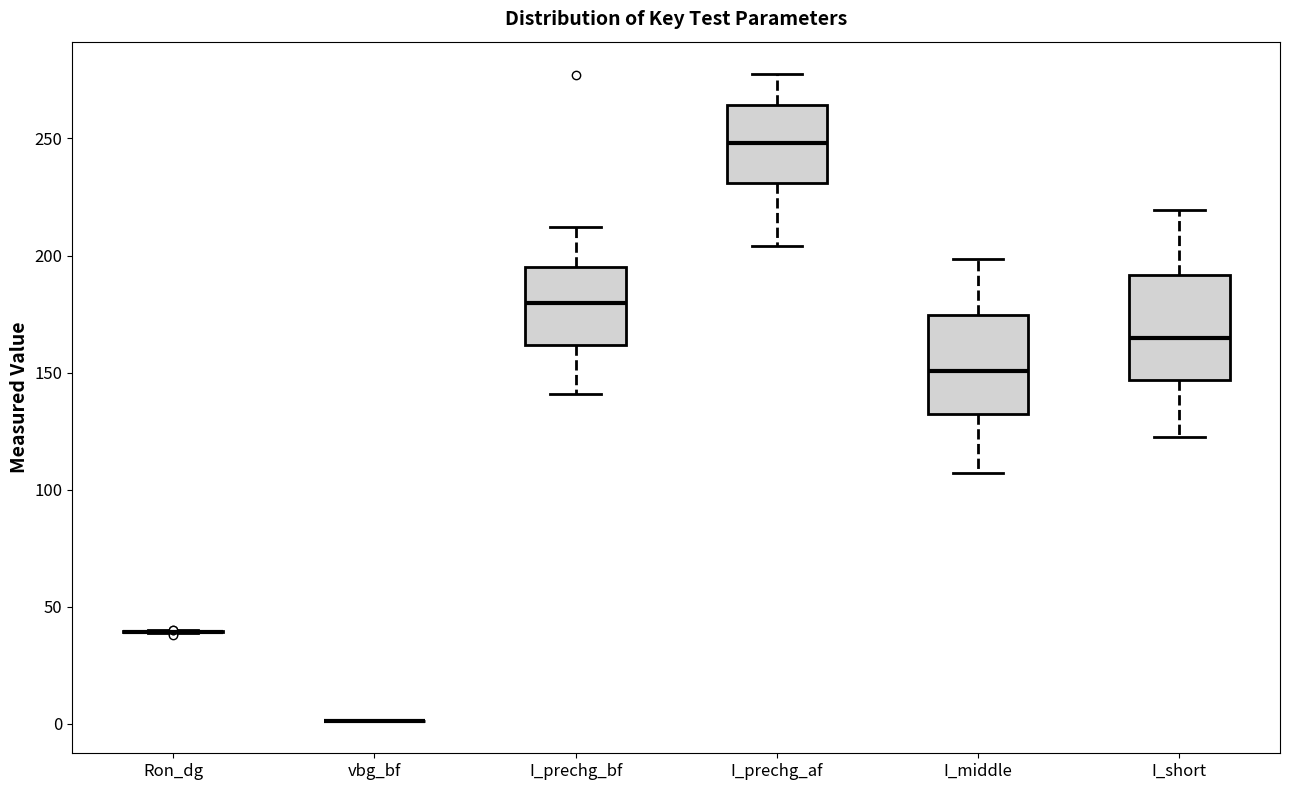

Reading left to right, transcribe this box plot: for each box, give where its median line is, the range the box spans, and where its two whiskers end, as read against the y-axis. The values are not printed on the chart, so give them approximately, as read against the axis.

Ron_dg: box collapsed to a line at 40, whiskers 40 to 40
vbg_bf: box collapsed to a line at 0, whiskers 0 to 0
I_prechg_bf: median 180, box 160 to 195, whiskers 140 to 210
I_prechg_af: median 250, box 230 to 265, whiskers 205 to 280
I_middle: median 150, box 130 to 175, whiskers 105 to 200
I_short: median 165, box 145 to 190, whiskers 125 to 220